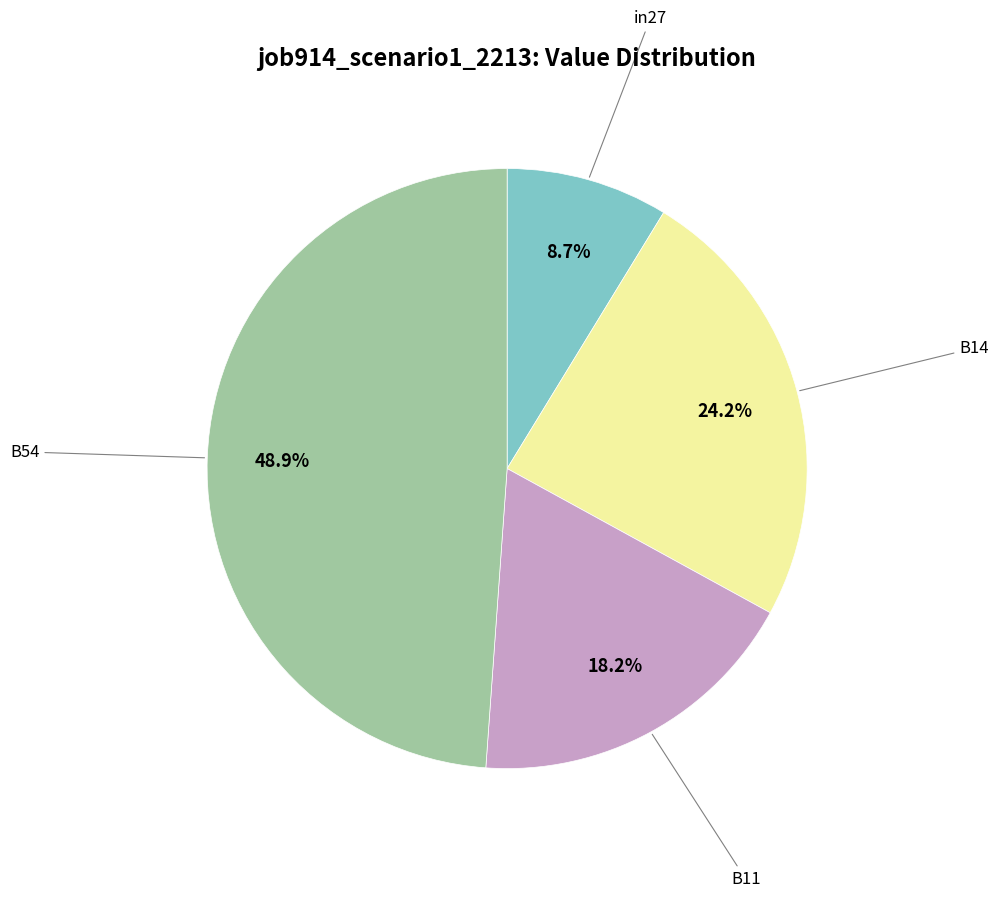

What percentage is NOT represented by B14?

75.8%